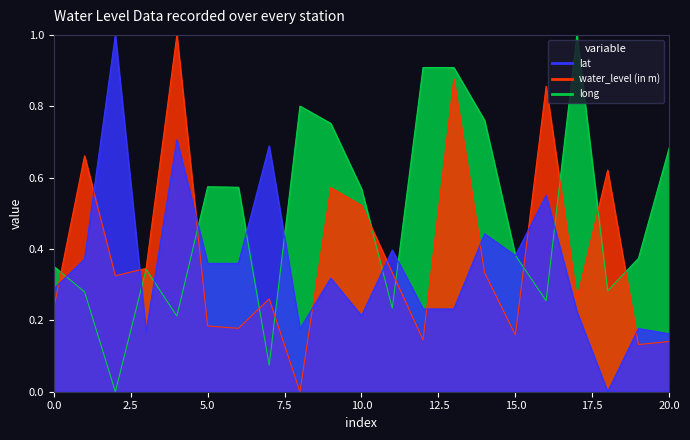

What are all the series names shown in the legend?

long, water_level (in m), lat